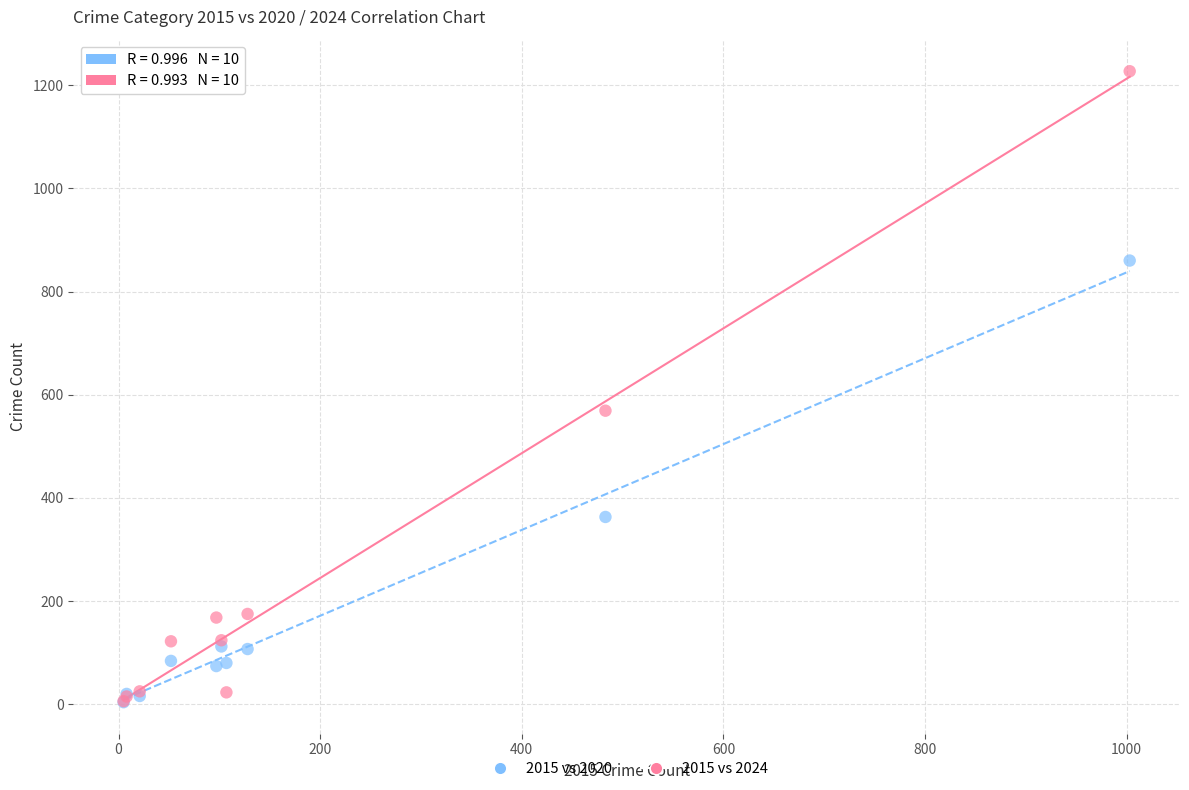

Across all series, what Y value is closest to 615?

569